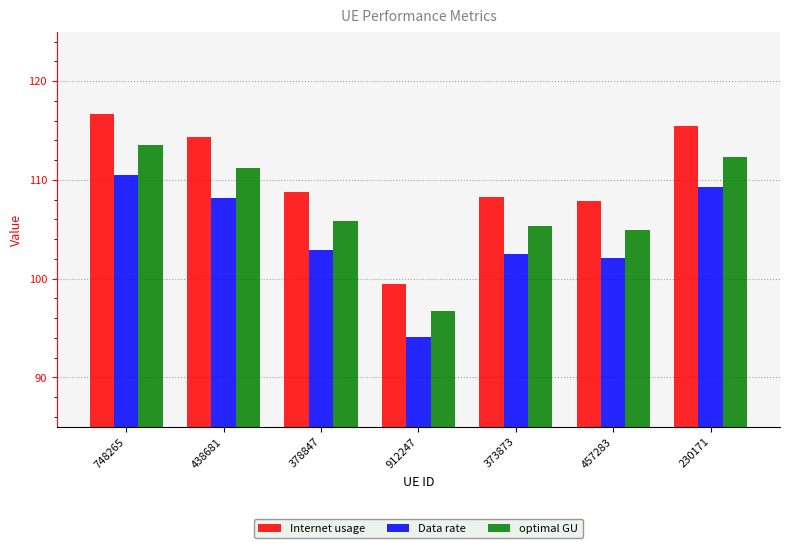

Does the chart contain stacked bars?

No